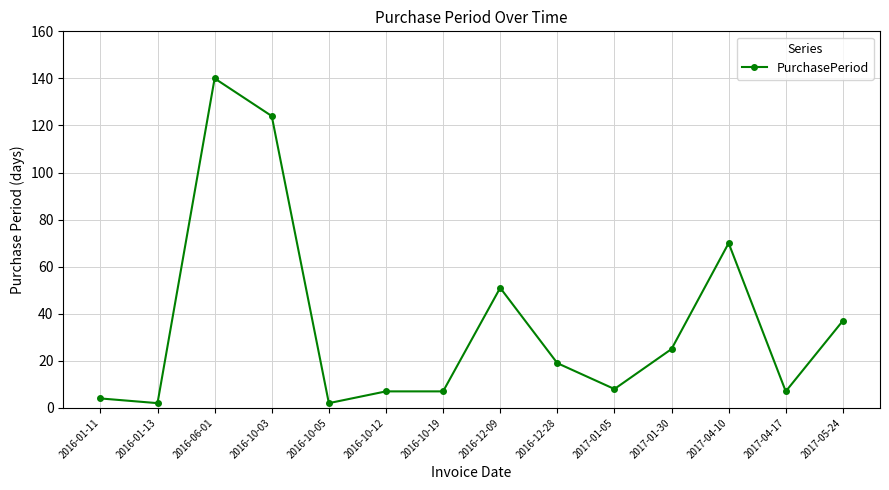

Reading left to right, what are all the values shown in this chart?

2016-01-11=4	2016-01-13=2	2016-06-01=140	2016-10-03=124	2016-10-05=2	2016-10-12=7	2016-10-19=7	2016-12-09=51	2016-12-28=19	2017-01-05=8	2017-01-30=25	2017-04-10=70	2017-04-17=7	2017-05-24=37